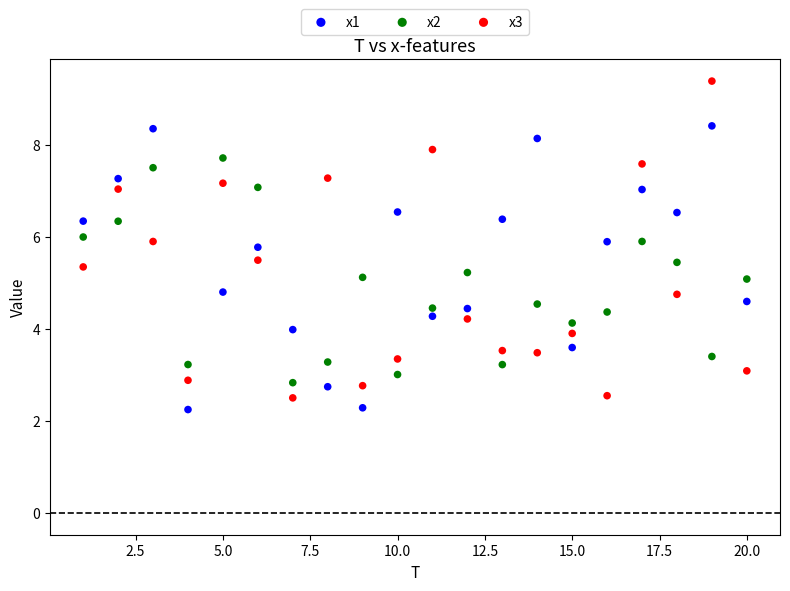

Which series has the largest Y range (max minus min)?

x3